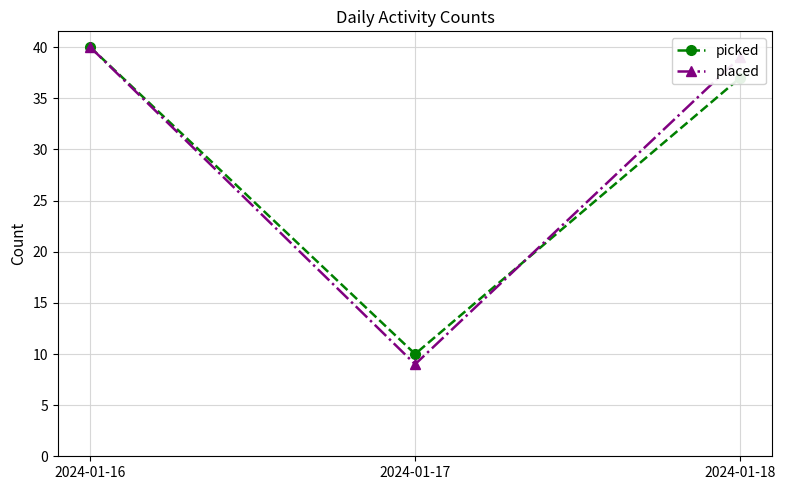

Reading left to right, what are all the values shown in this chart?

picked: 40	10	37
placed: 40	9	39